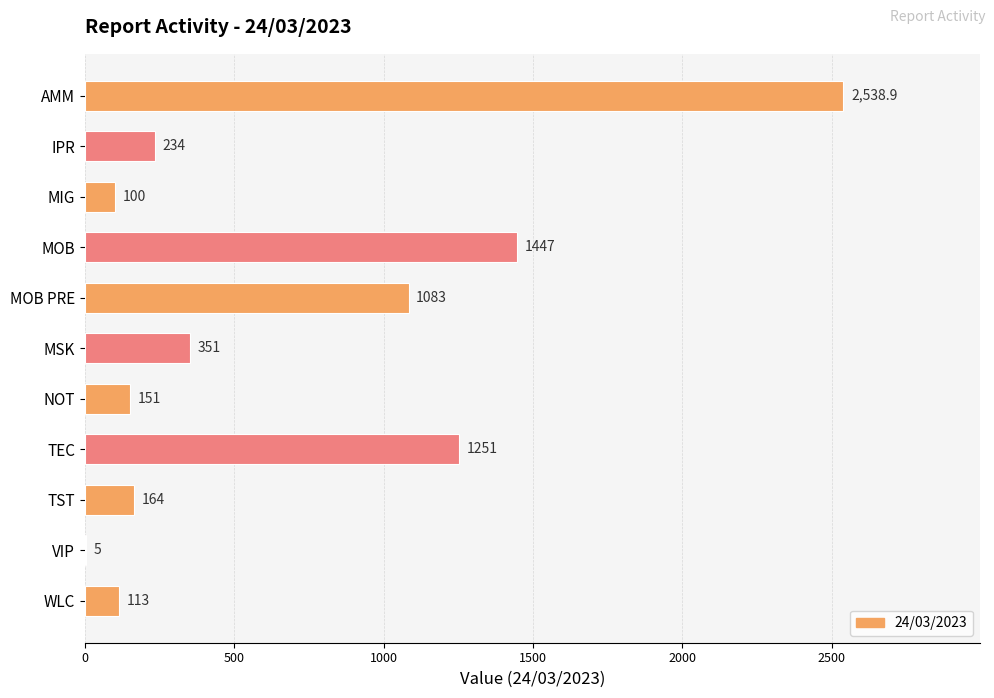

What is the change in value from MSK to TST?

-187.0